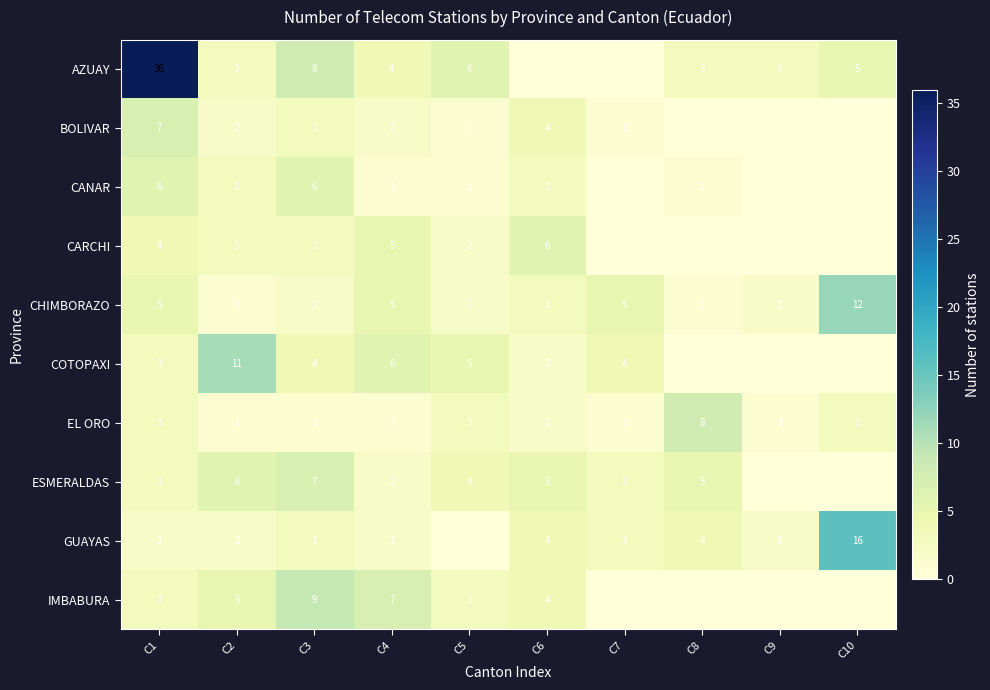

The GUAYAS series shows 2 at C4. True or false?

True